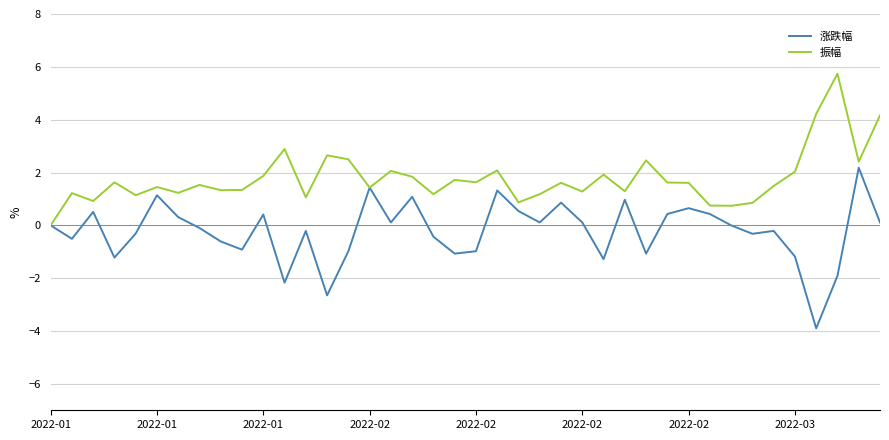

Rank the series by their average value, from highest to lowest.

振幅, 涨跌幅